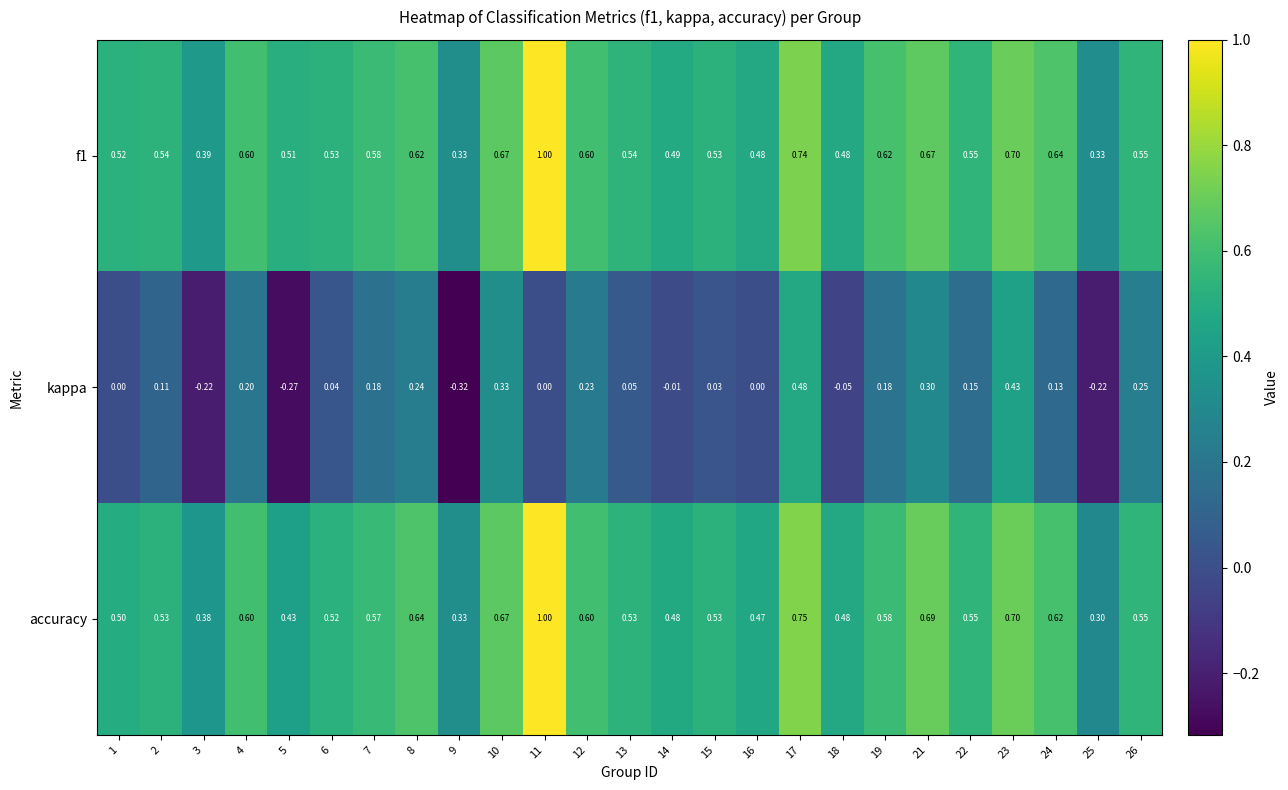

Which series has the widest spread of values?

kappa